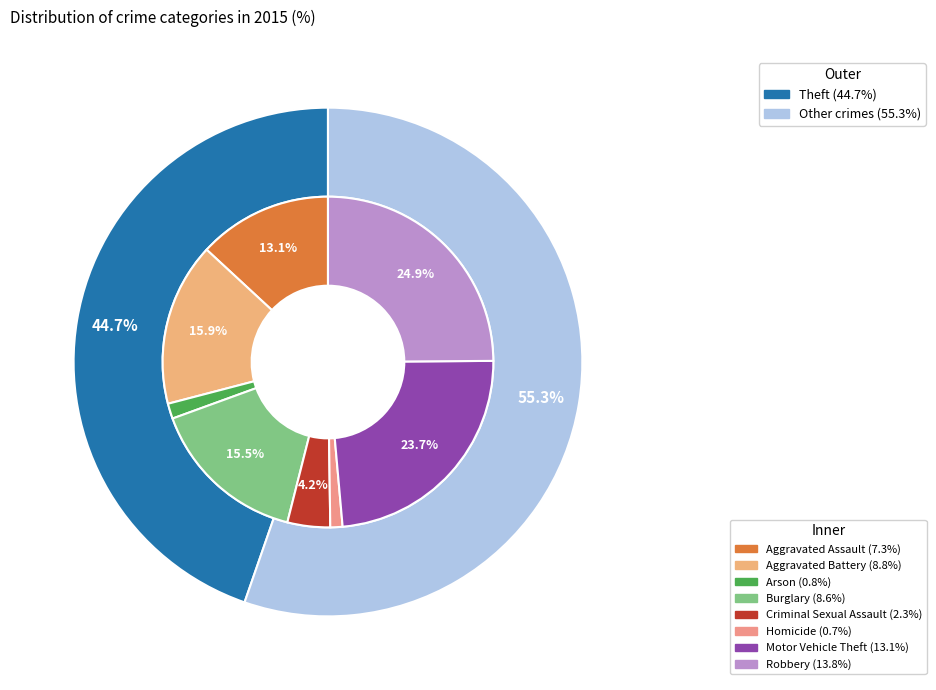

The Robbery slice represents 29% of the pie. True or false?

False